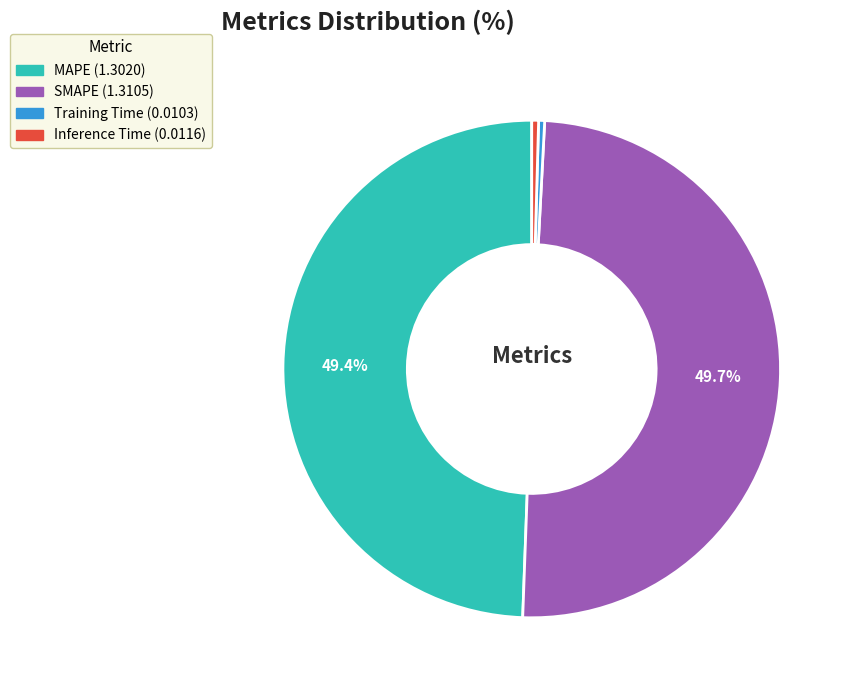

Which has a higher value, Inference Time or MAPE?

MAPE